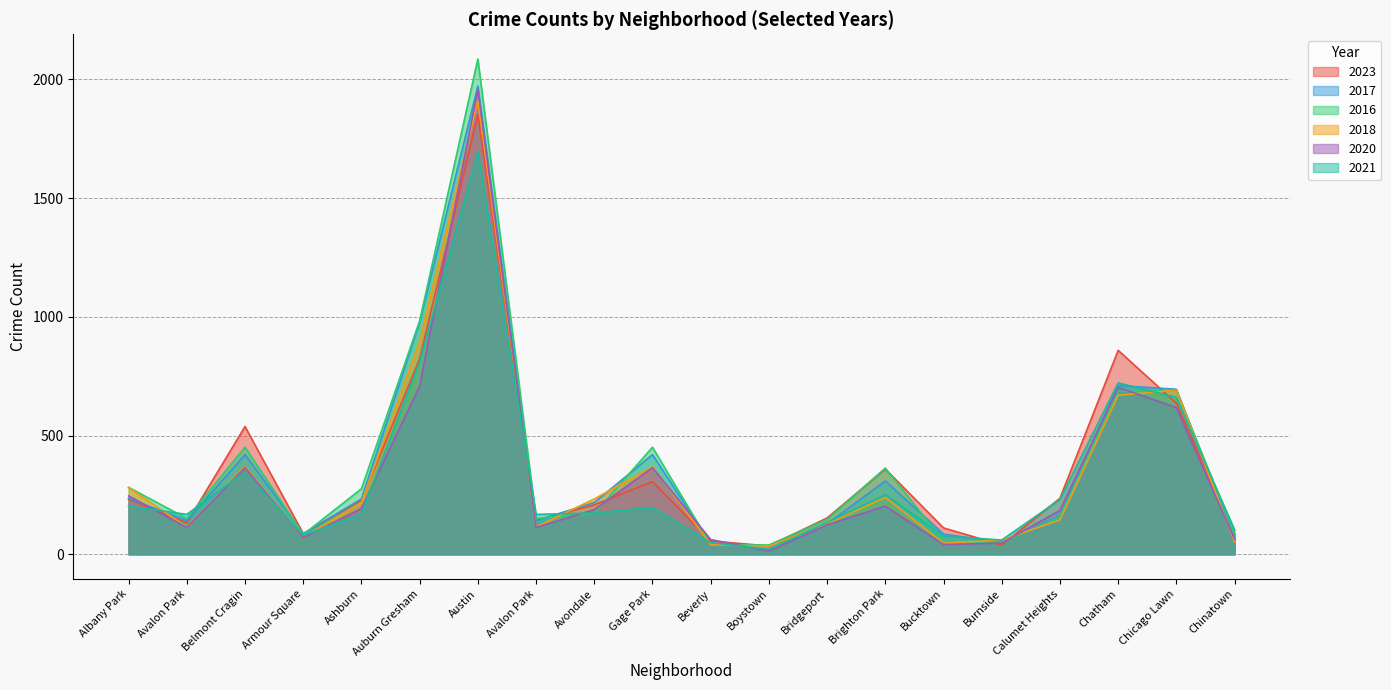

Reading right to left, transcribe all the data shown in this chart.

2023: Chinatown=84	Chicago Lawn=636	Chatham=859	Calumet Heights=236	Burnside=39	Bucktown=111	Brighton Park=359	Bridgeport=153	Boystown=35	Beverly=56	Gage Park=306	Avondale=208	Avalon Park=144	Austin=1852	Auburn Gresham=823	Ashburn=228	Armour Square=87	Belmont Cragin=538	Avalon Park=132	Albany Park=232
2017: Chinatown=63	Chicago Lawn=695	Chatham=711	Calumet Heights=162	Burnside=50	Bucktown=85	Brighton Park=309	Bridgeport=128	Boystown=33	Beverly=46	Gage Park=420	Avondale=218	Avalon Park=142	Austin=1972	Auburn Gresham=978	Ashburn=233	Armour Square=87	Belmont Cragin=420	Avalon Park=142	Albany Park=235
2016: Chinatown=84	Chicago Lawn=690	Chatham=686	Calumet Heights=157	Burnside=49	Bucktown=55	Brighton Park=363	Bridgeport=147	Boystown=39	Beverly=40	Gage Park=451	Avondale=172	Avalon Park=151	Austin=2086	Auburn Gresham=983	Ashburn=276	Armour Square=83	Belmont Cragin=451	Avalon Park=151	Albany Park=282
2018: Chinatown=52	Chicago Lawn=691	Chatham=670	Calumet Heights=145	Burnside=60	Bucktown=47	Brighton Park=240	Bridgeport=129	Boystown=34	Beverly=41	Gage Park=369	Avondale=233	Avalon Park=115	Austin=1912	Auburn Gresham=898	Ashburn=218	Armour Square=69	Belmont Cragin=369	Avalon Park=115	Albany Park=281
2020: Chinatown=63	Chicago Lawn=618	Chatham=703	Calumet Heights=185	Burnside=47	Bucktown=41	Brighton Park=203	Bridgeport=124	Boystown=14	Beverly=62	Gage Park=365	Avondale=188	Avalon Park=113	Austin=1959	Auburn Gresham=708	Ashburn=193	Armour Square=70	Belmont Cragin=365	Avalon Park=113	Albany Park=246
2021: Chinatown=103	Chicago Lawn=661	Chatham=722	Calumet Heights=231	Burnside=60	Bucktown=77	Brighton Park=251	Bridgeport=134	Boystown=21	Beverly=49	Gage Park=197	Avondale=174	Avalon Park=168	Austin=1695	Auburn Gresham=811	Ashburn=171	Armour Square=79	Belmont Cragin=346	Avalon Park=168	Albany Park=203